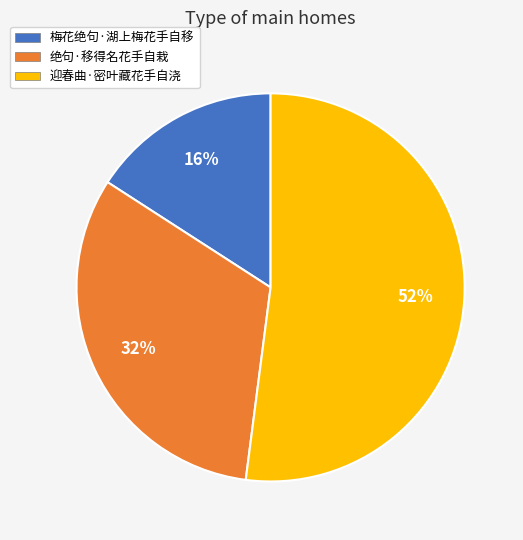

Which has a higher value, 梅花绝句·湖上梅花手自移 or 绝句·移得名花手自栽?

绝句·移得名花手自栽